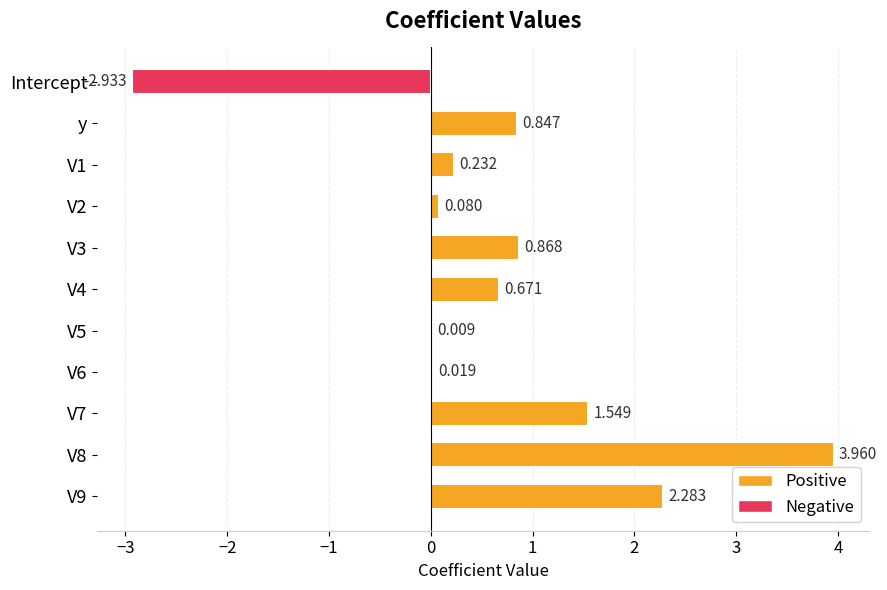

Count the number of values greater than 0.

10